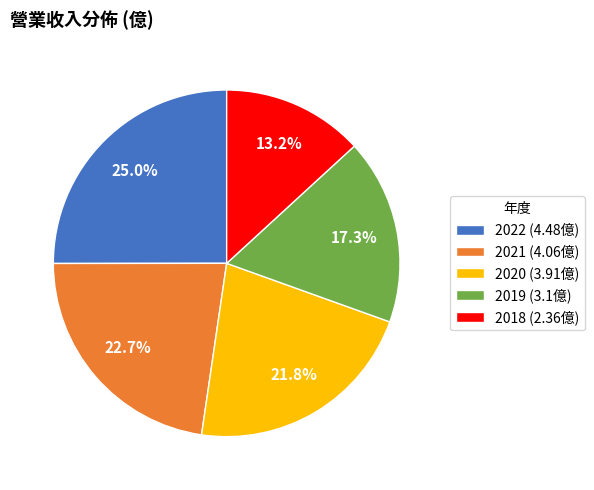

How many slices are in this pie chart?

5